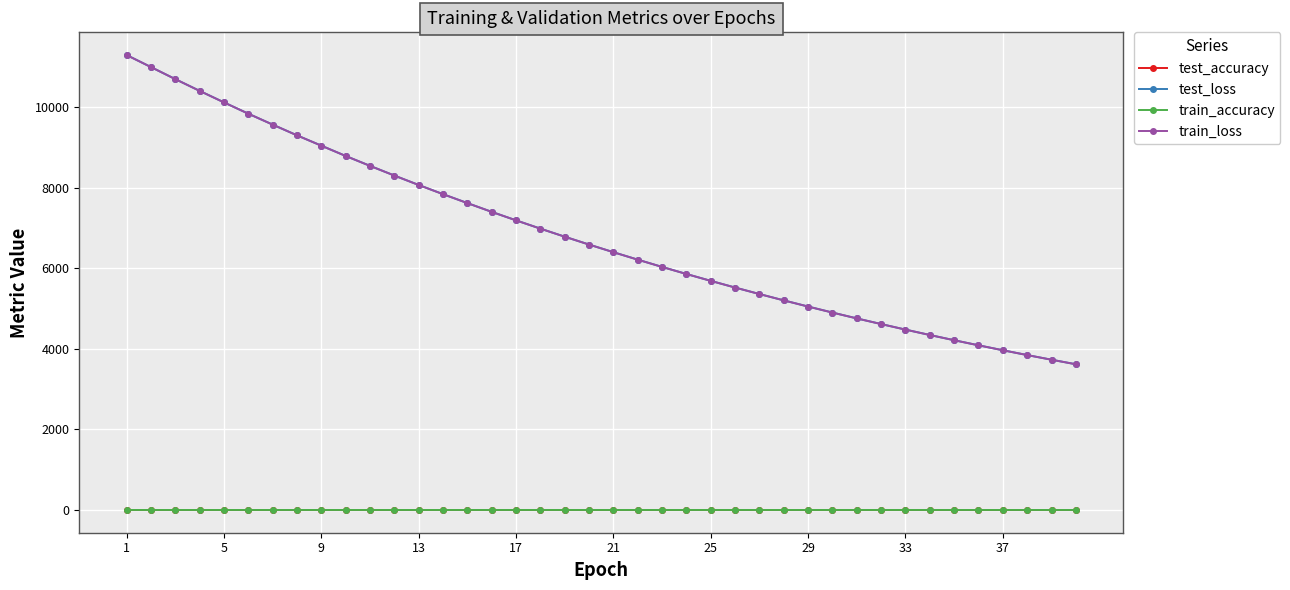

True or false: test_loss and test_accuracy intersect in this chart.

False